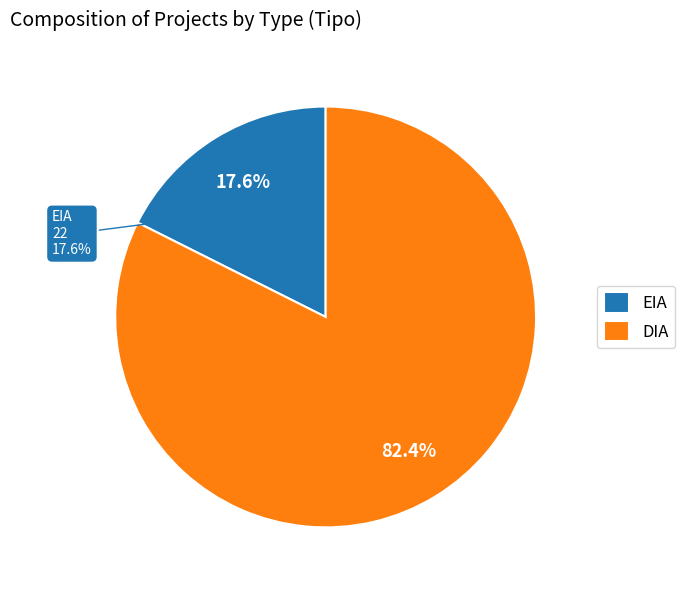

To the nearest percent, what is the average slice percentage?

50%